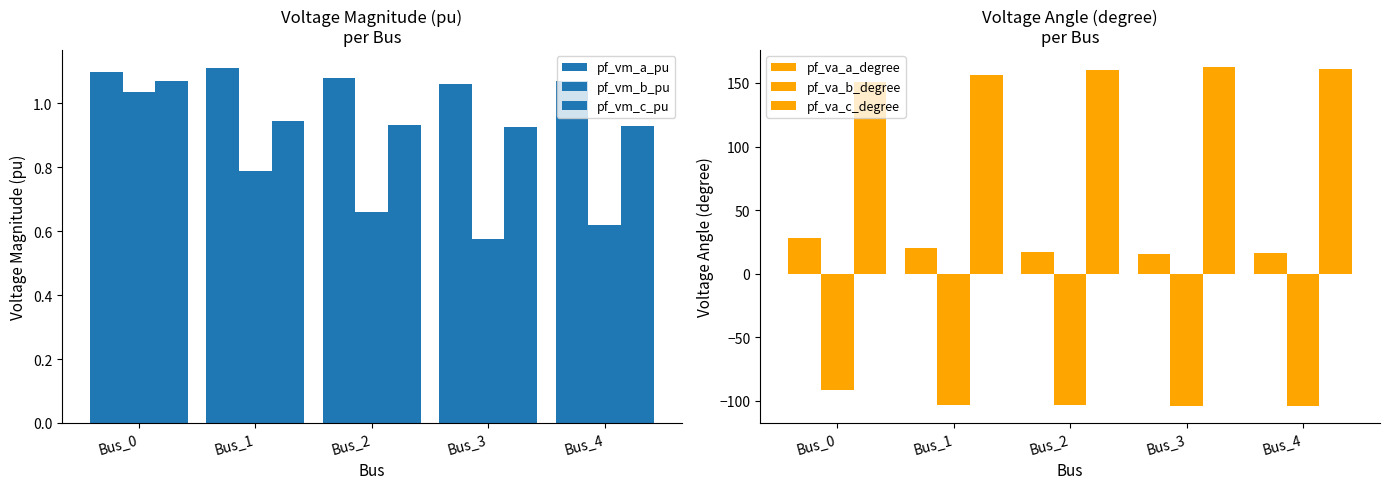

How many data points in pf_va_c_degree are less than 159?

2